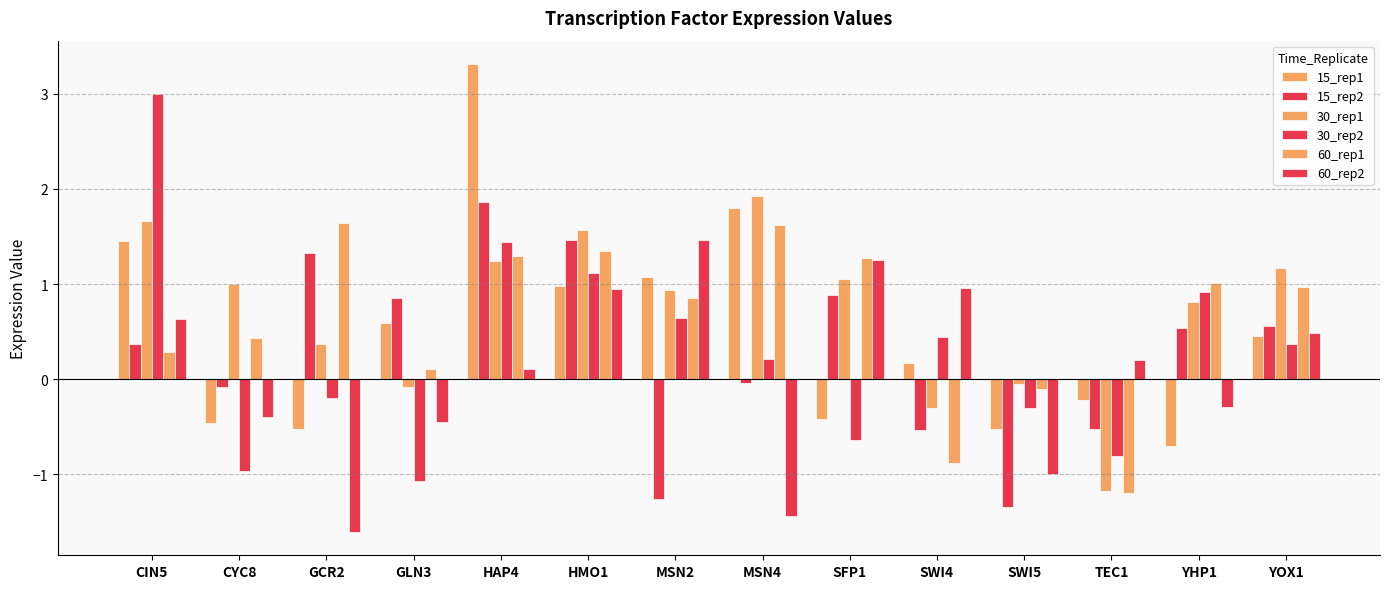

Where does the 30_rep2 series first go above 0?

CIN5